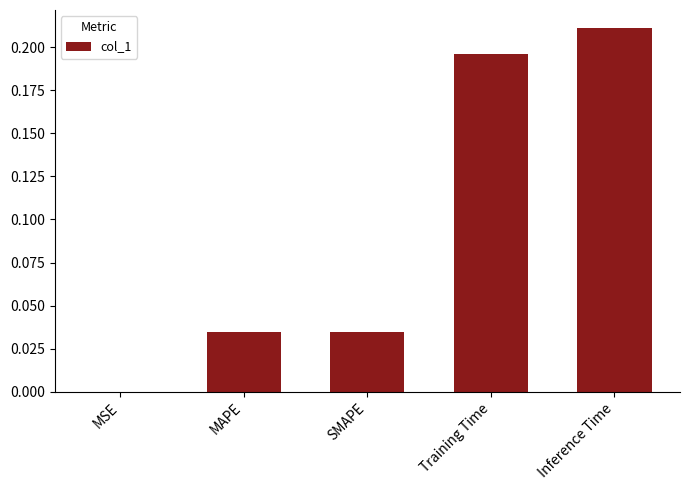

What is the sum of all values?

0.5